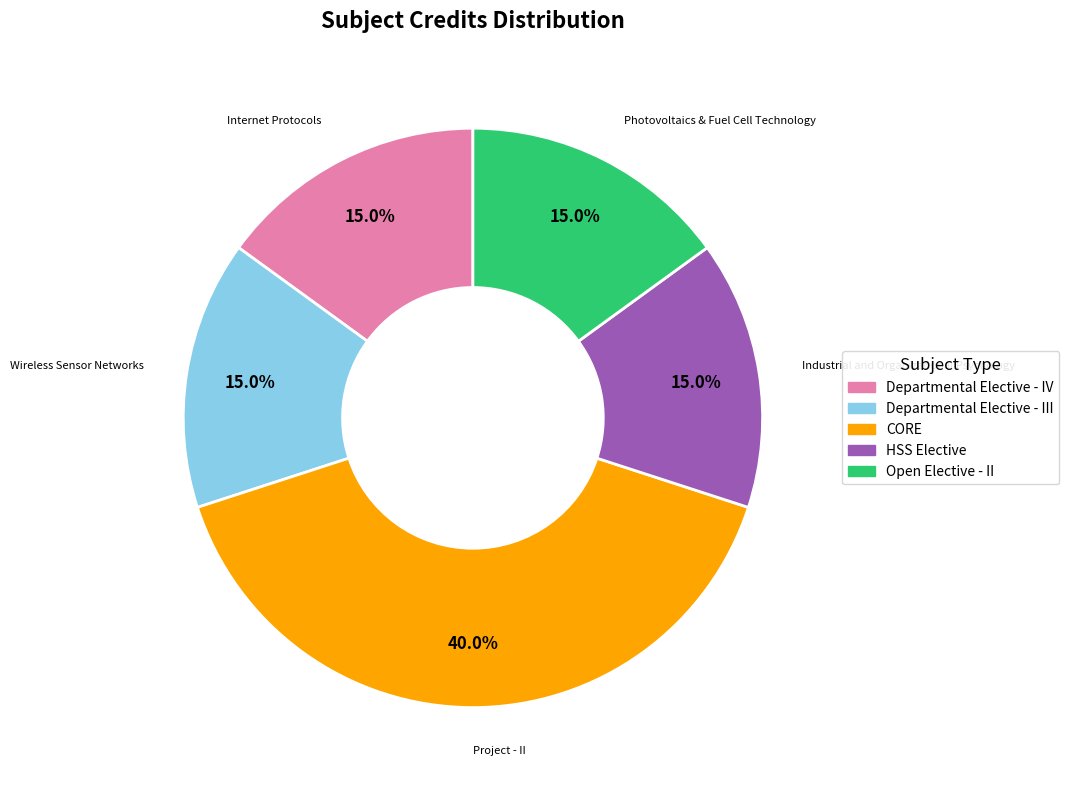

Does any single category account for the majority?

No